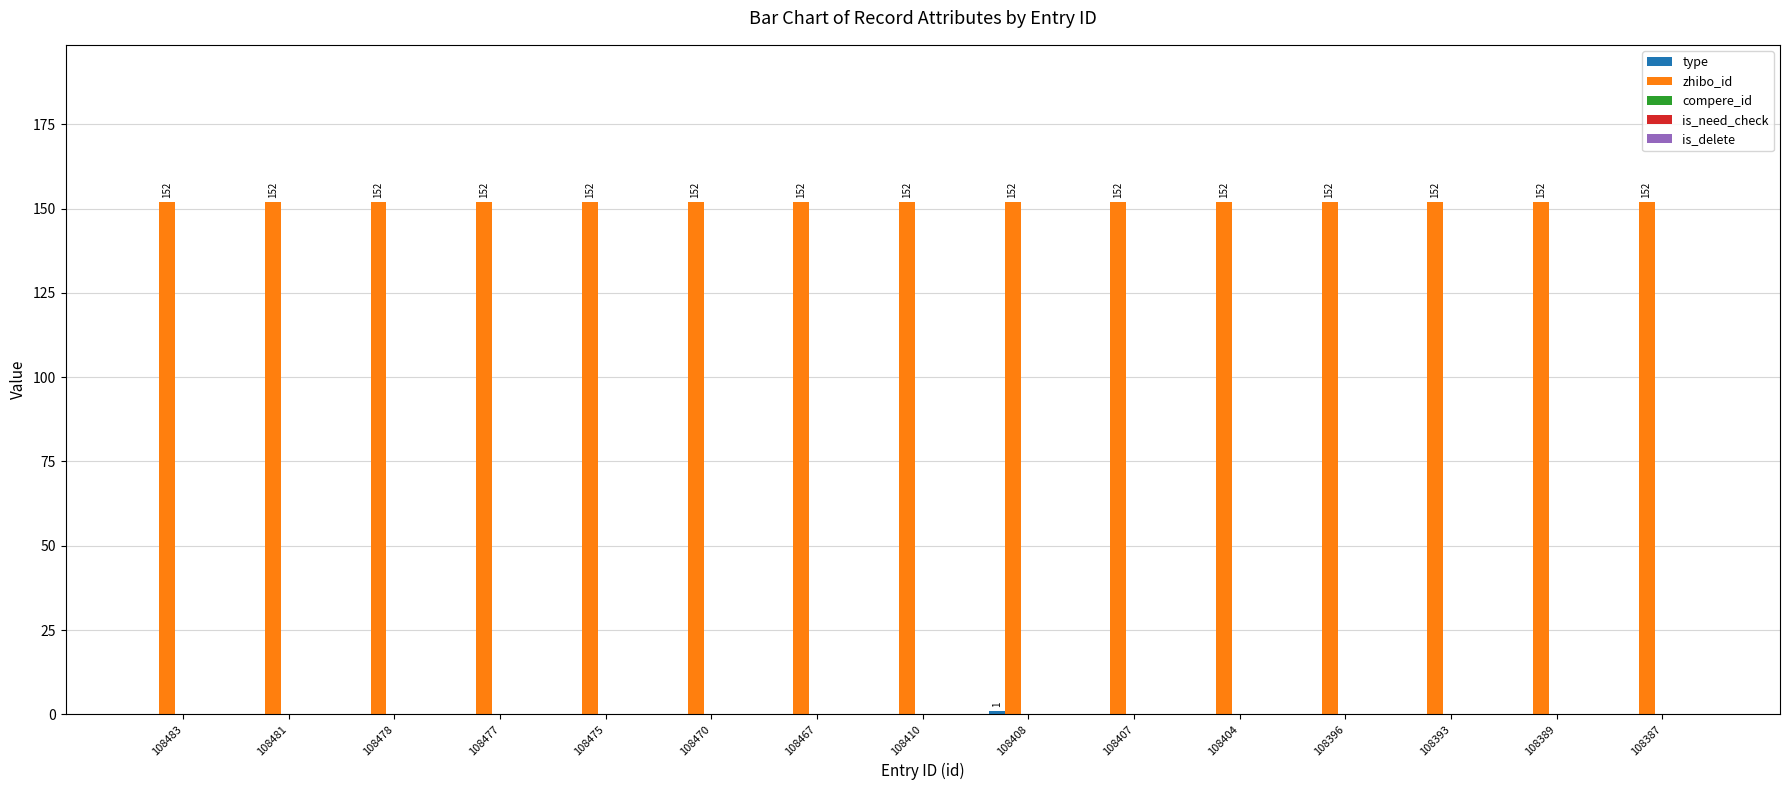

What is the total value across all series at 108404?

152